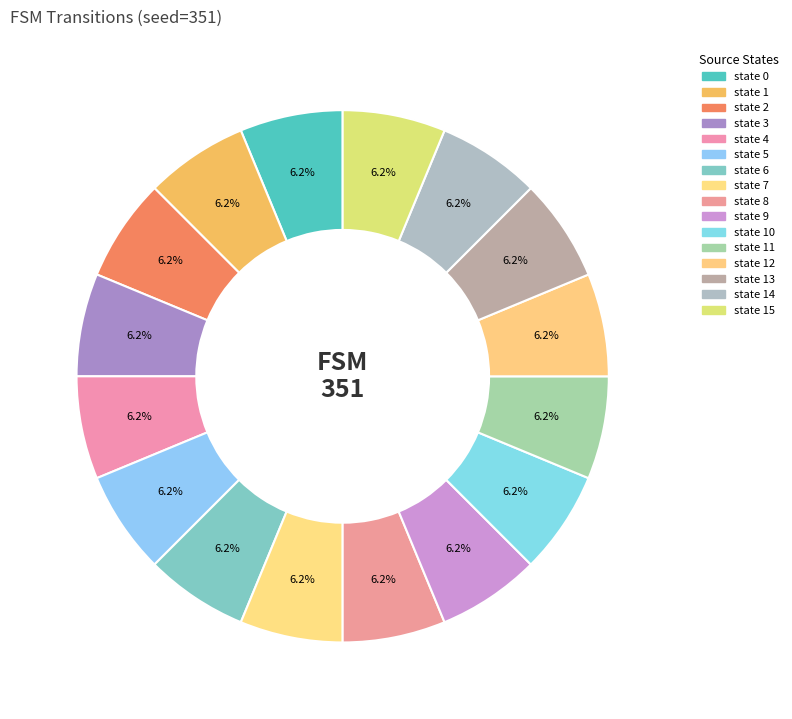

How many slices are in this pie chart?

16